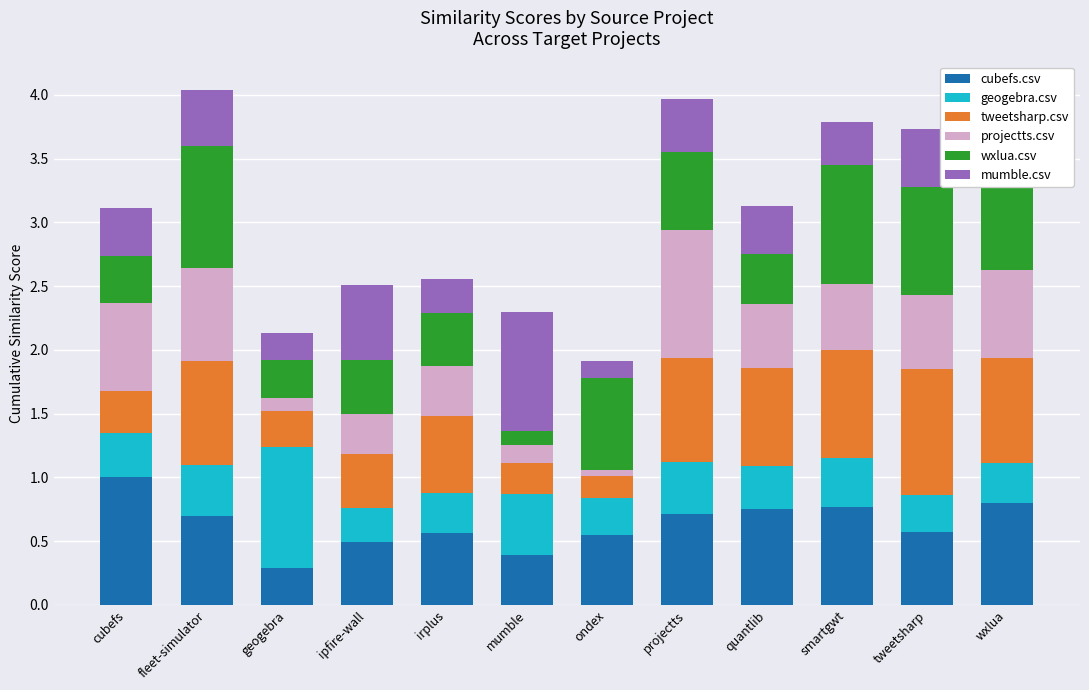

What is the label of the 5th bar from the right?

projectts